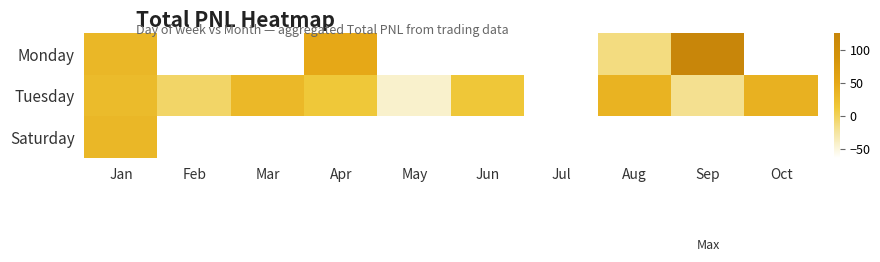

At which label is Saturday closest to 31?

Jan